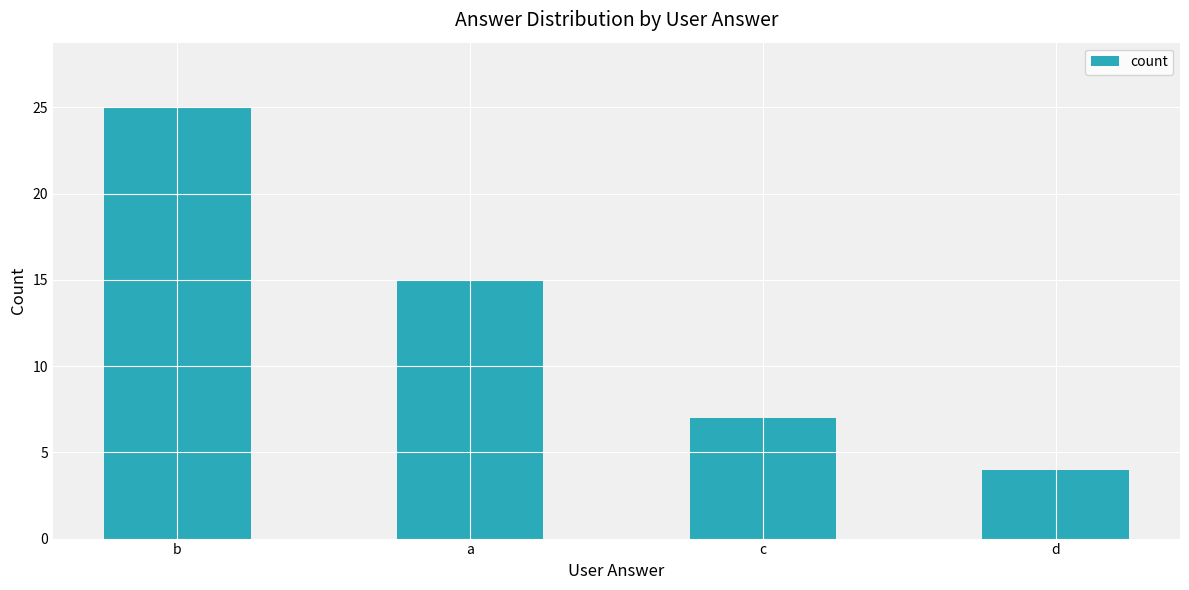

What is the change in value from b to a?

-10